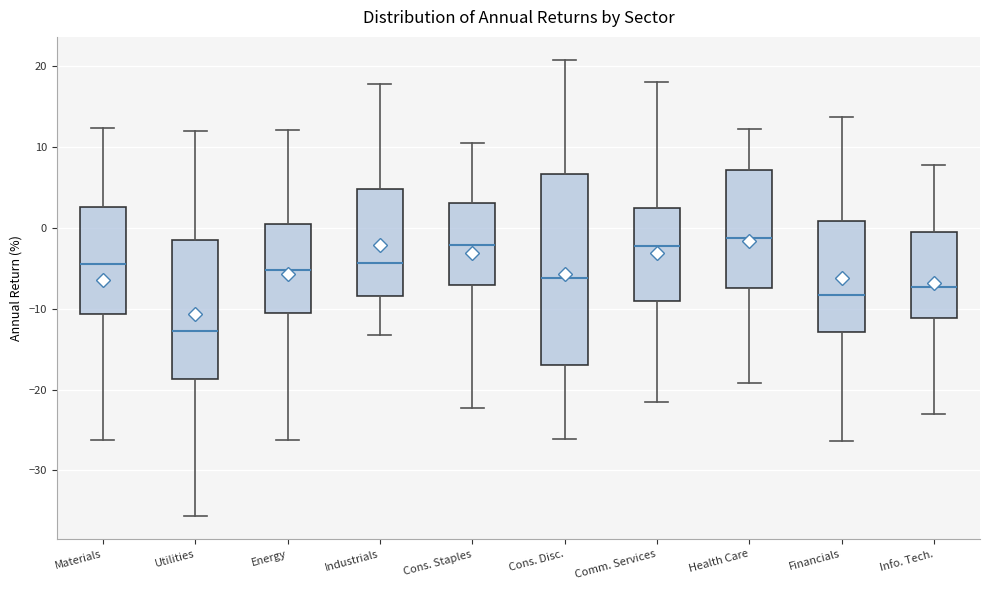

Comparing the boxes themselves (not the whiskers), which one is the tallest?

Cons. Disc.